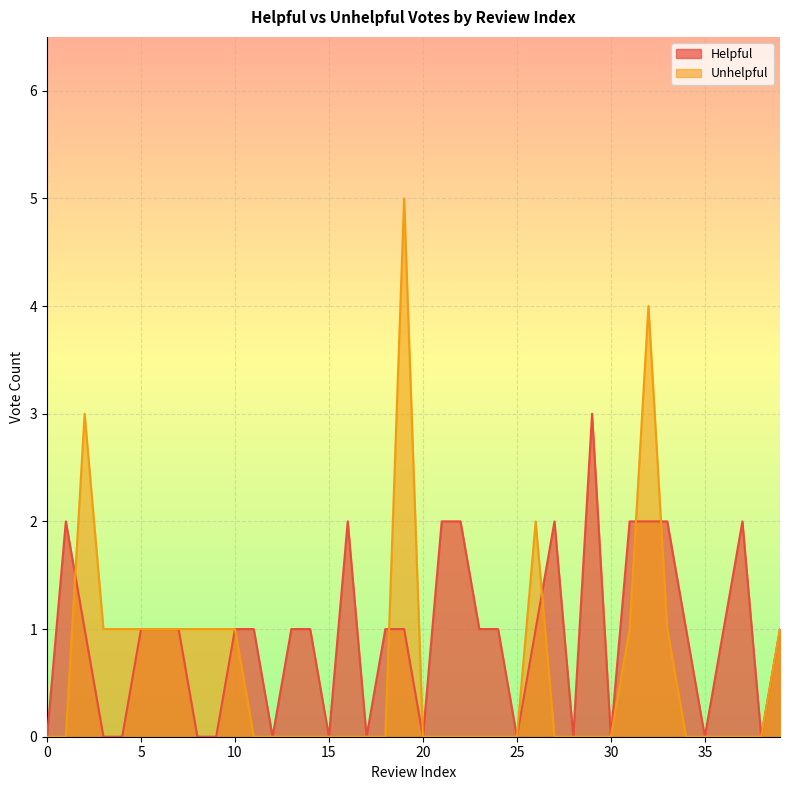

How many values in Helpful are above zero?

26